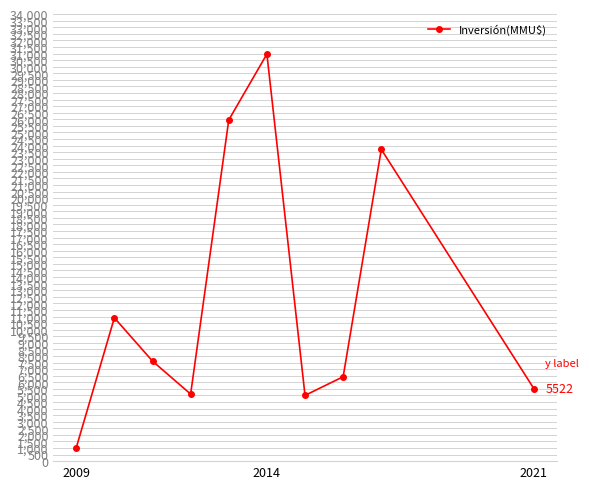

How many points are higher than both their immediate neighbors (excluding endpoints)?

3